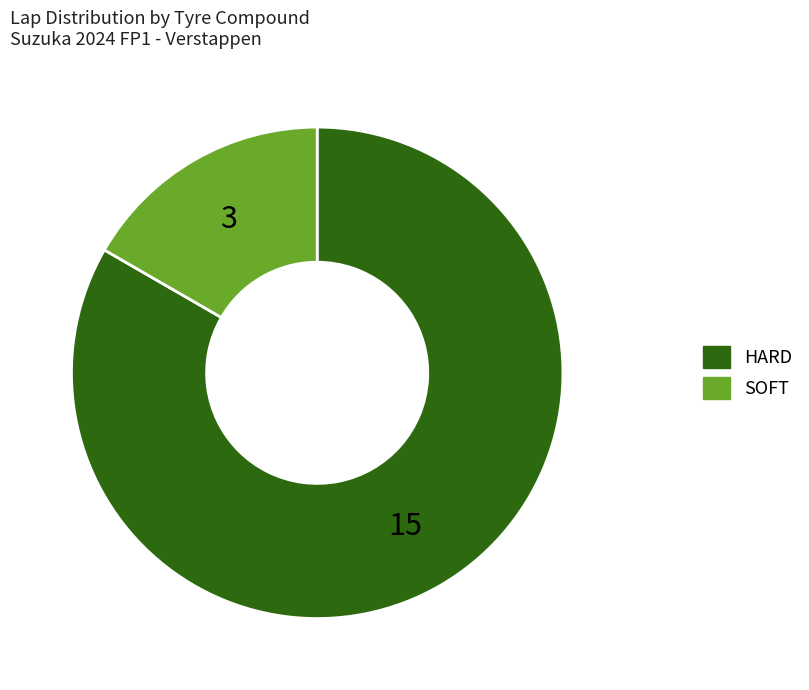

The HARD slice represents 41% of the pie. True or false?

False